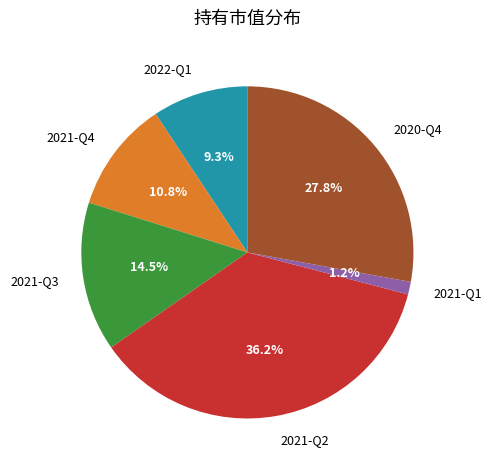

Does 2021-Q1 account for over 50% of the chart?

No